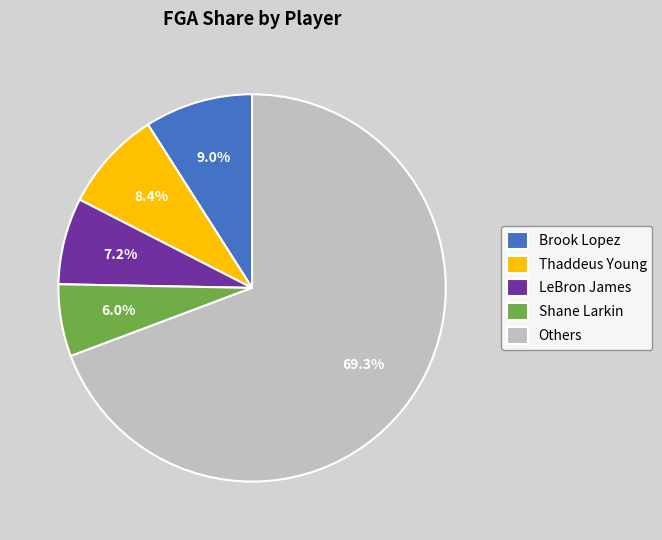

Which has a higher value, LeBron James or Others?

Others